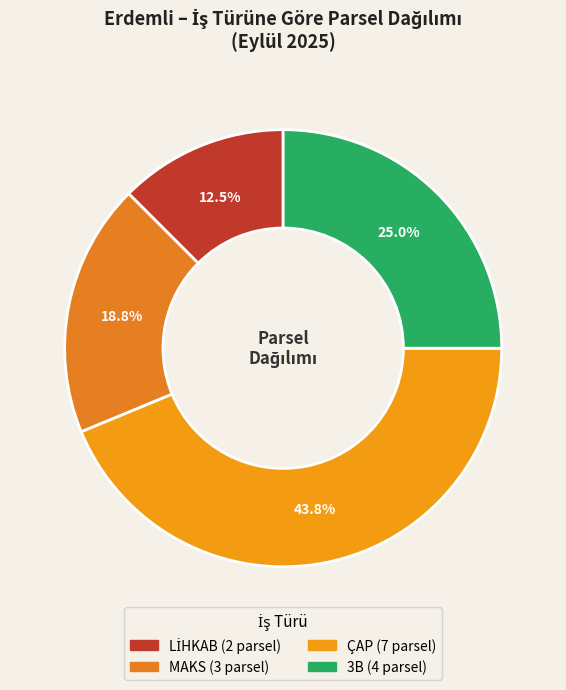

Count the number of slices in the pie.

4